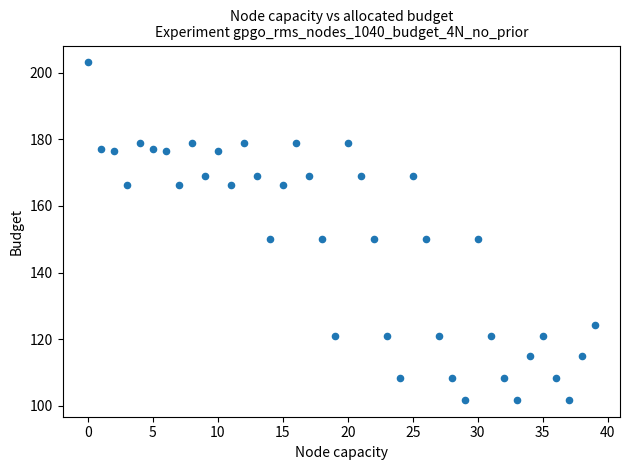

What is the range of Y values (max minus min)?

101.3